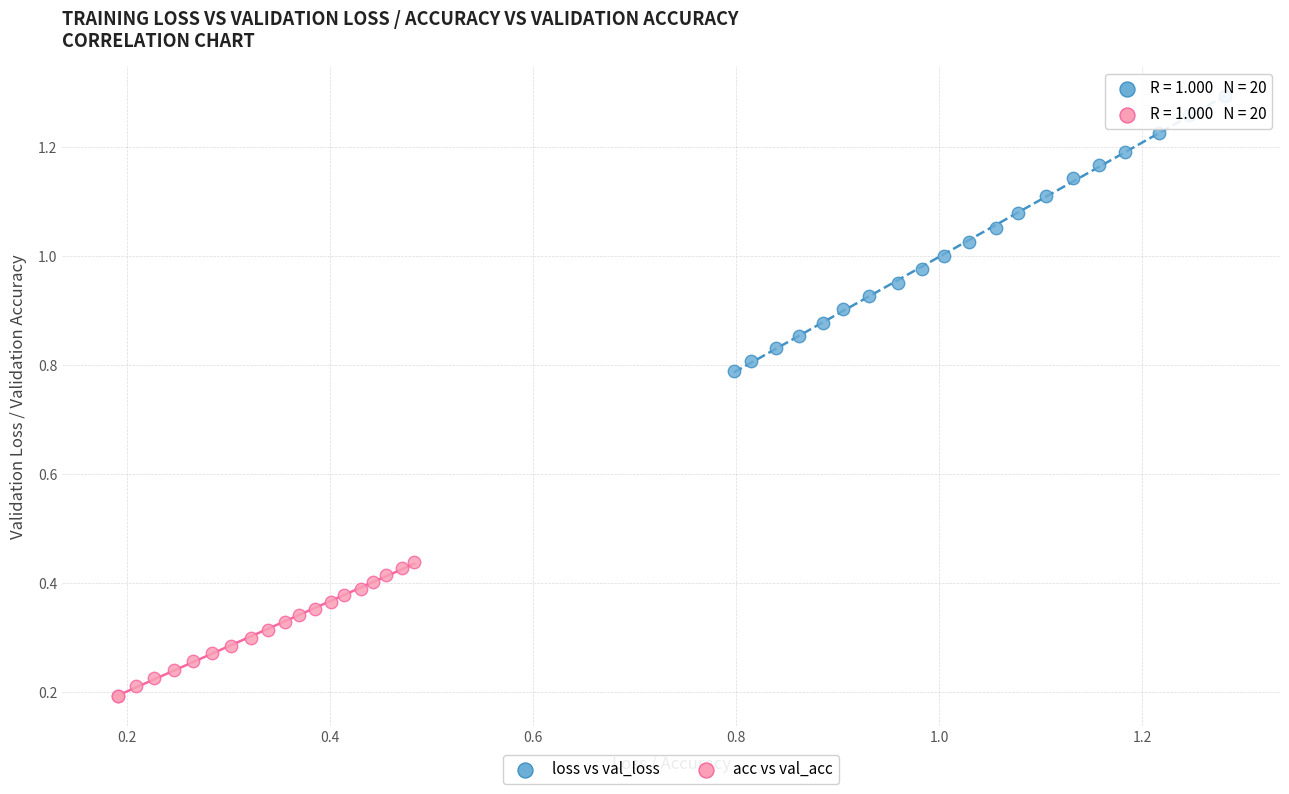

Which series reaches the maximum Y coordinate?

loss vs val_loss